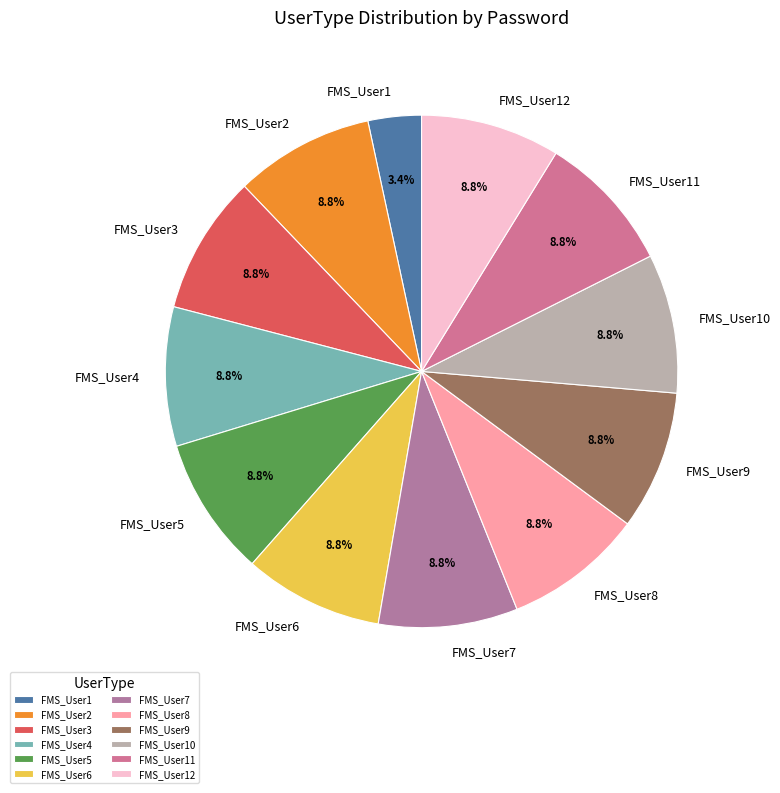

Which category has the smallest portion of the pie?

FMS_User1